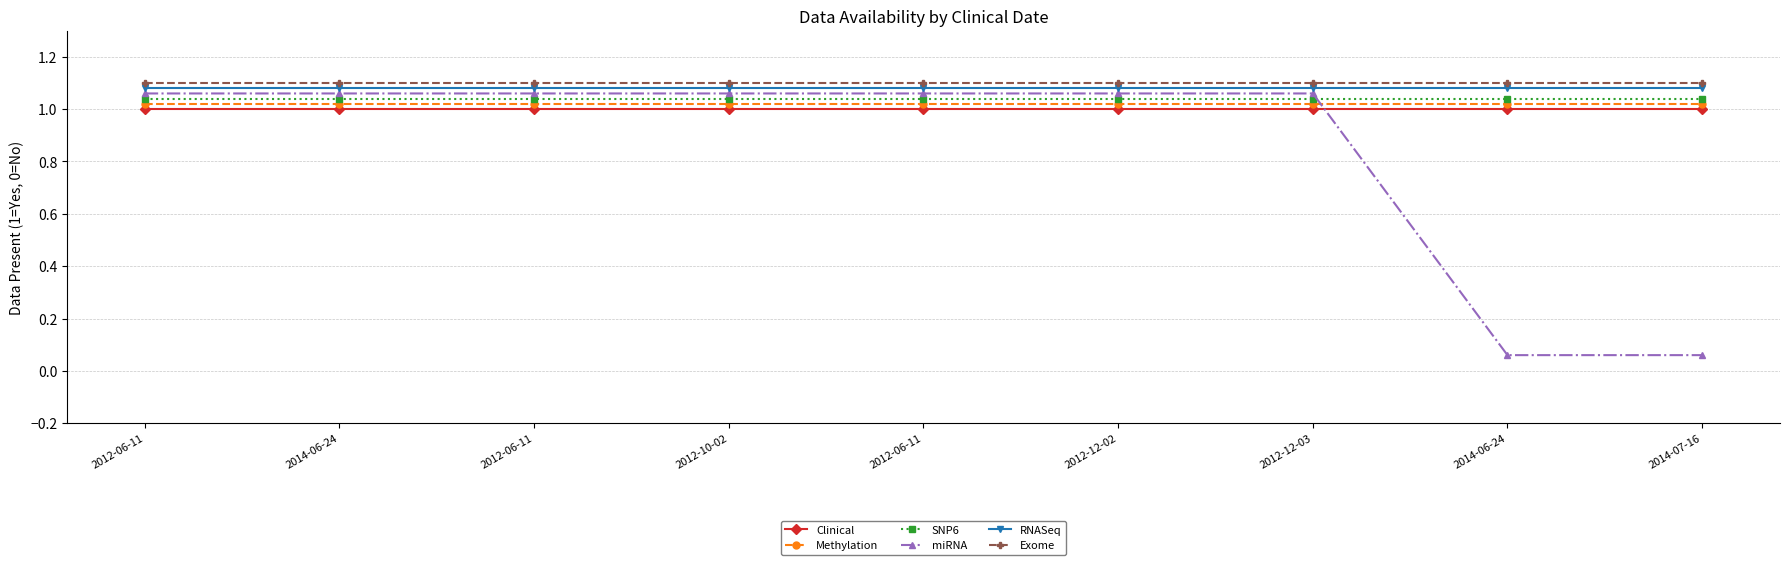

Count the number of data series in this chart.

6